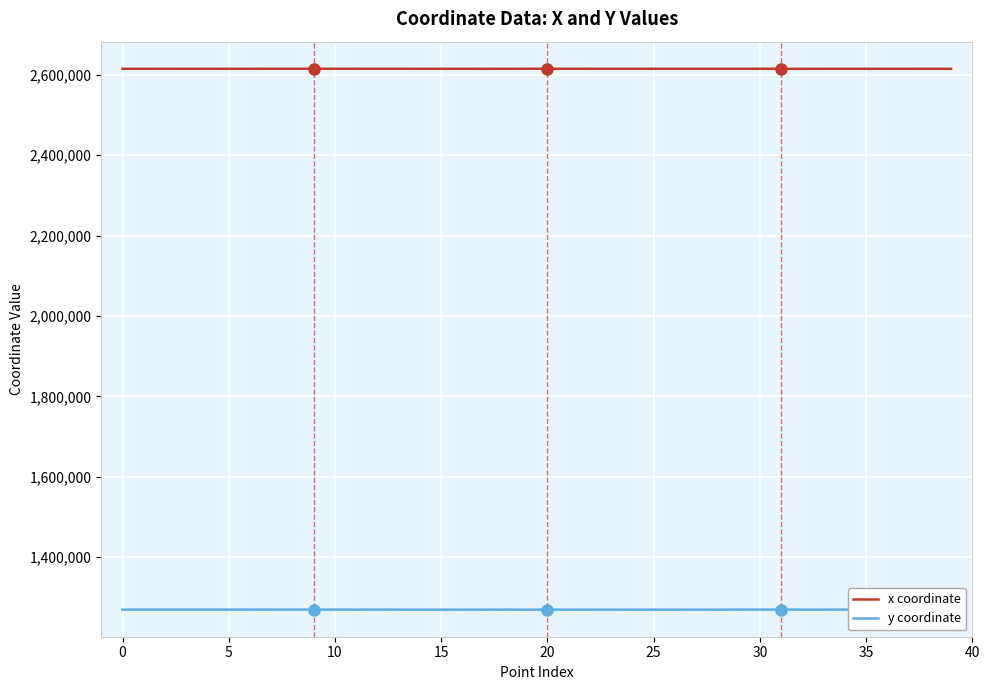

List the series in order of their peak value, lowest first.

y coordinate, x coordinate